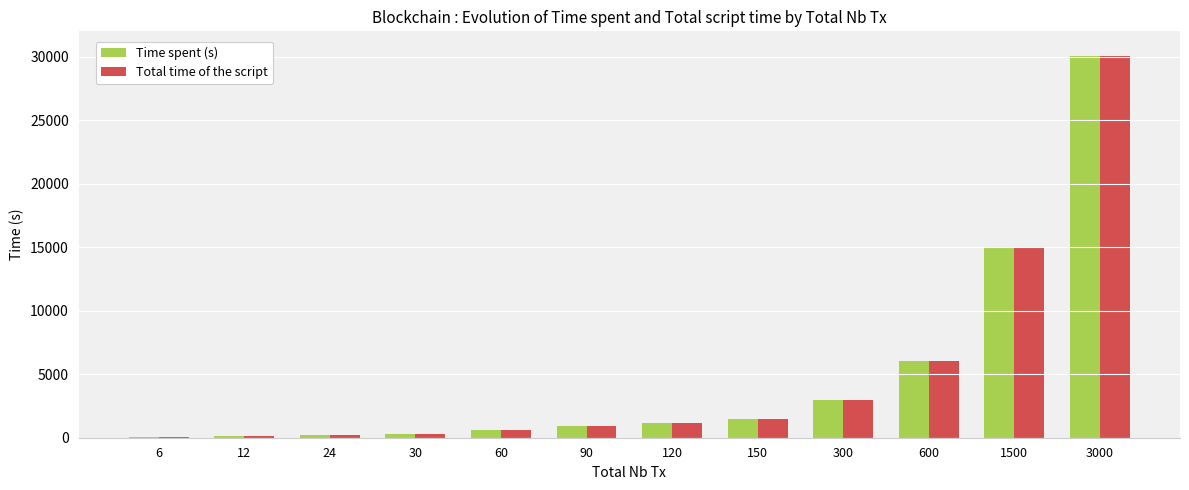

How many groups of bars are there?

12